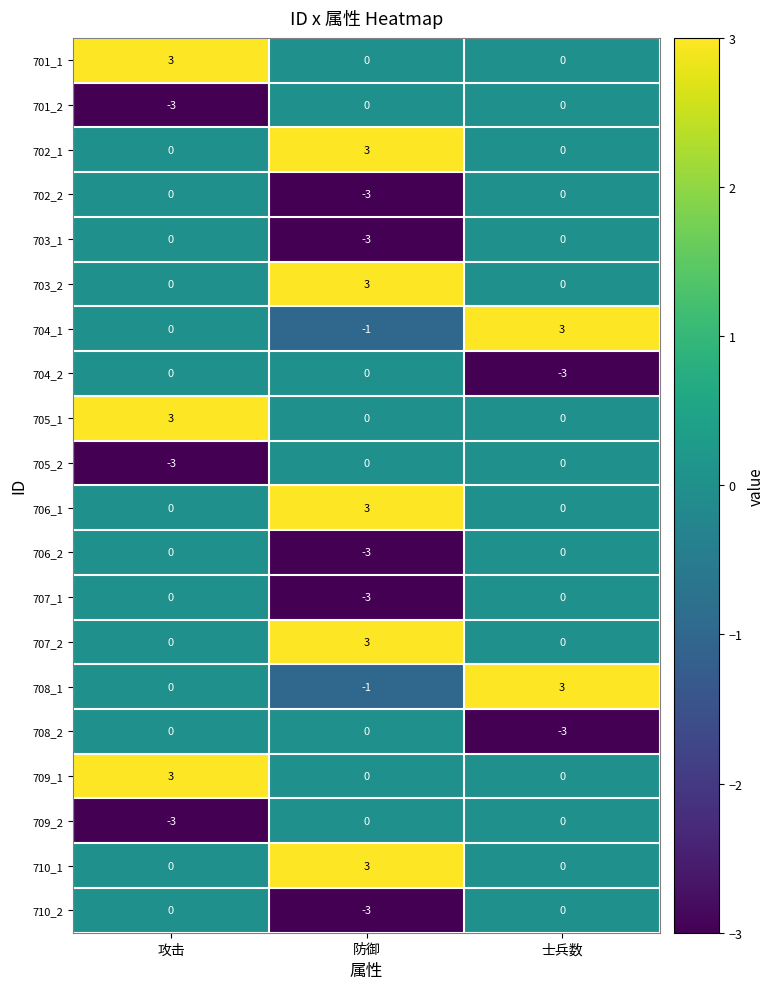

What is the minimum value shown in the chart?

-3